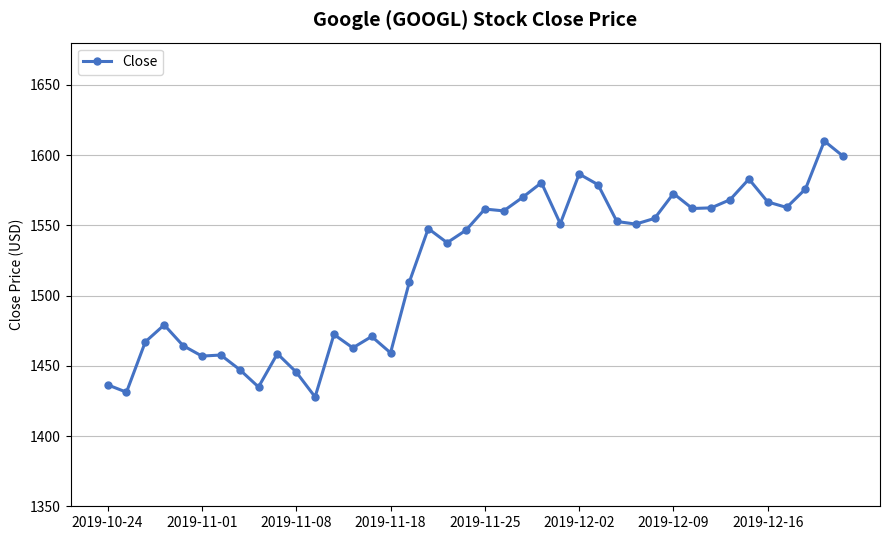

What is the maximum value shown in the chart?

1609.9